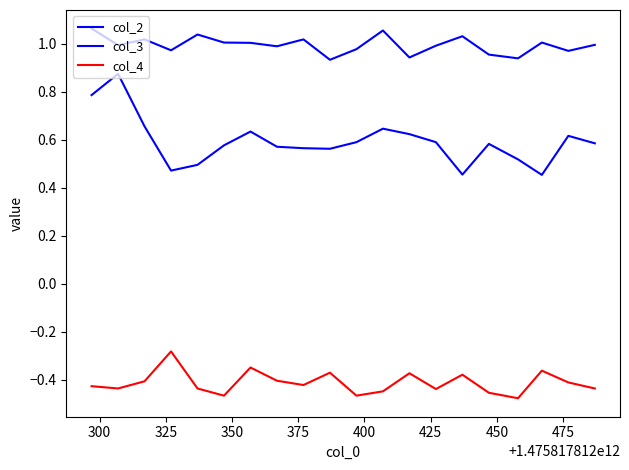

Rank the series by their average value, from lowest to highest.

col_4, col_3, col_2